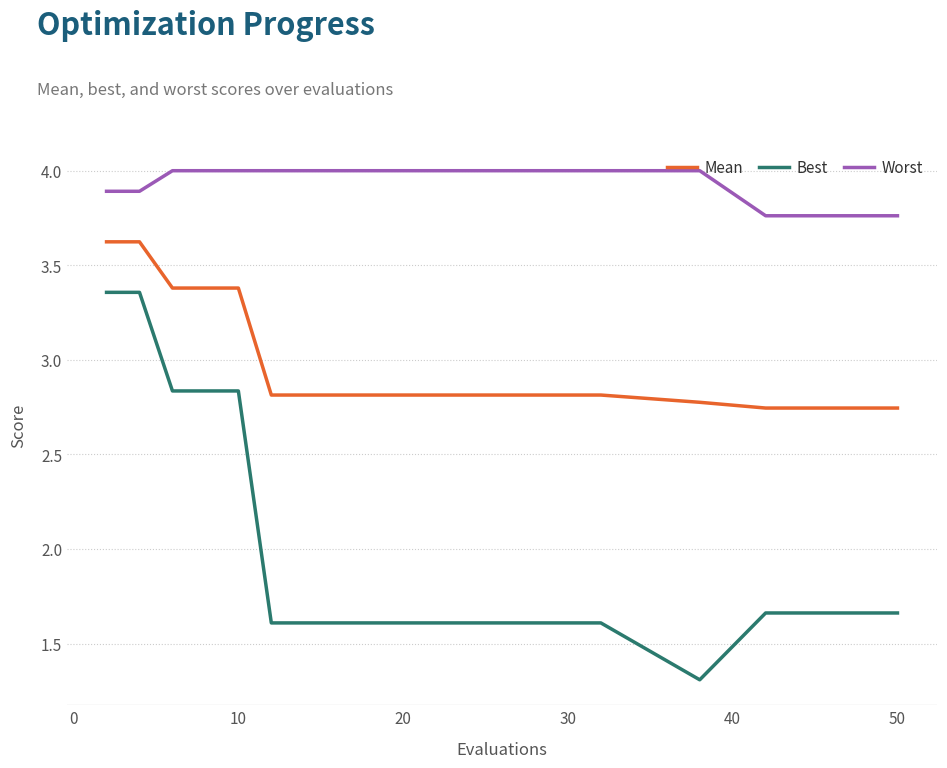

What is the minimum value shown in the chart?

1.3